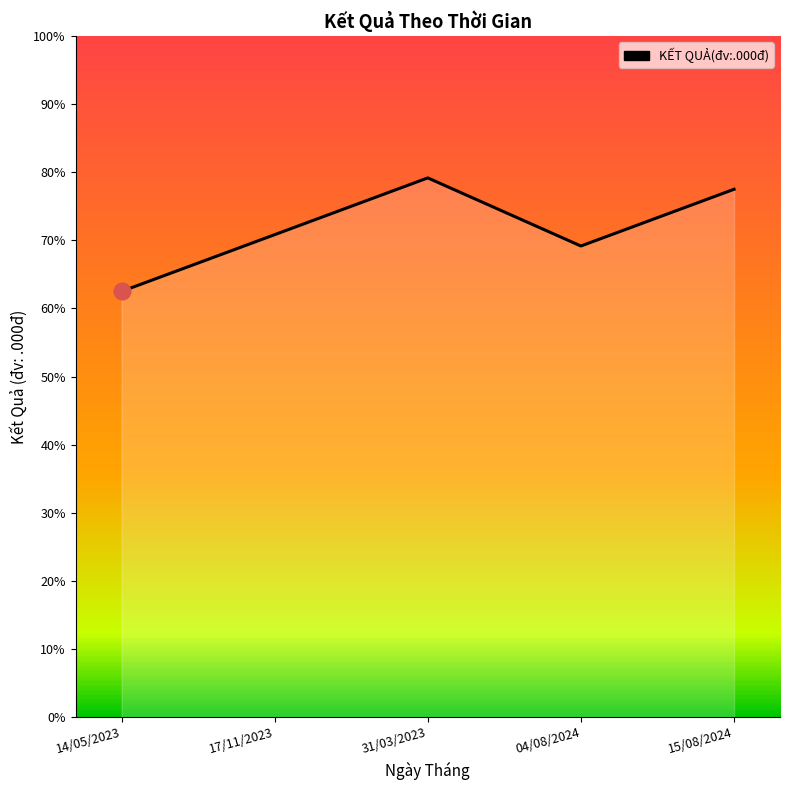

Where is the data nearest to the value 8500?

17/11/2023